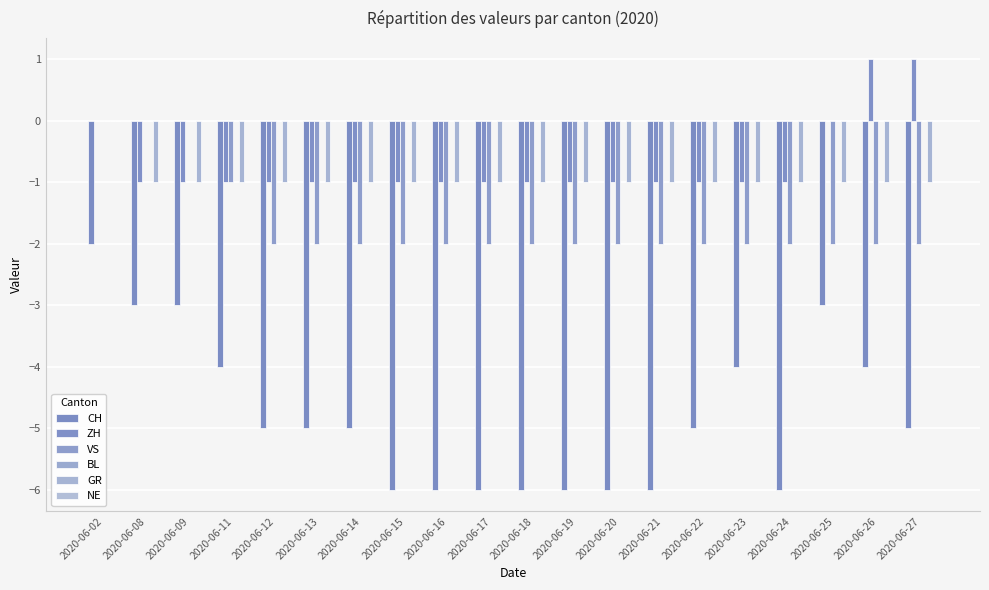

What is the sum of the VS values at 2020-06-21 and 2020-06-13?

-4